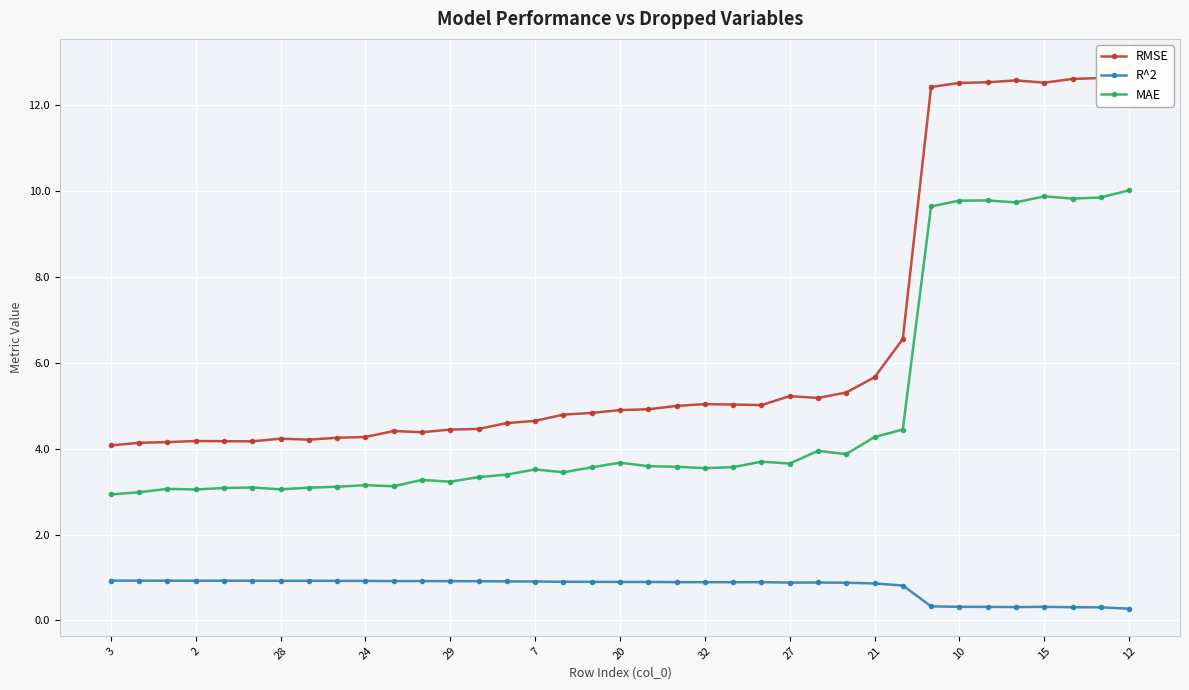

How many lines are shown in the chart?

3